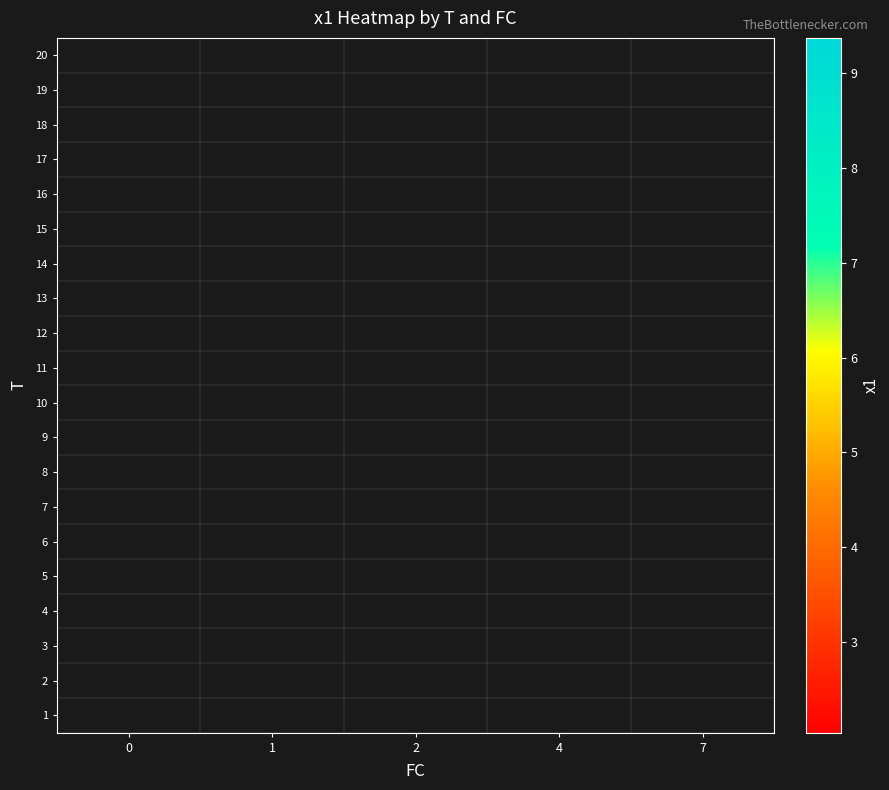

List the labels in order of row_11 value, smallest first.

0, 1, 2, 4, 7